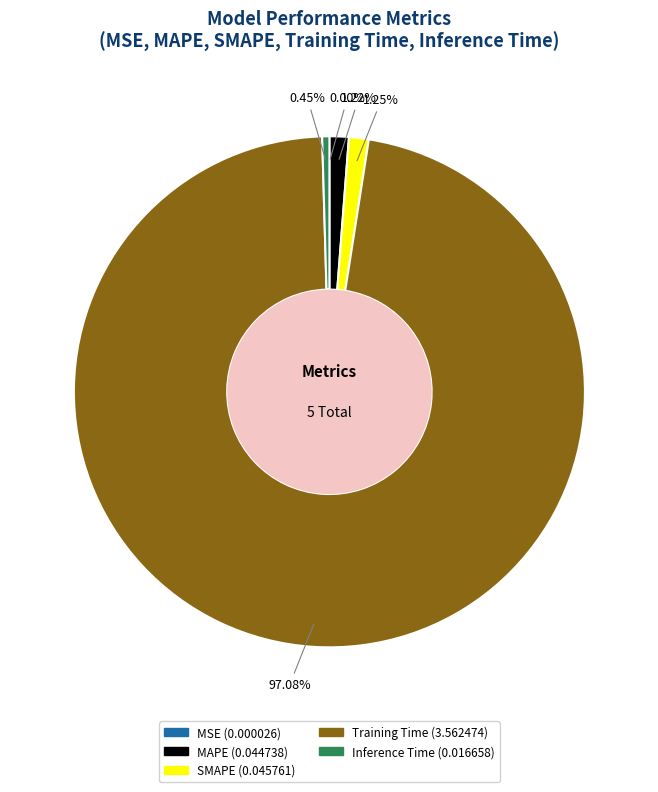

What percentage is NOT represented by SMAPE?

98.8%